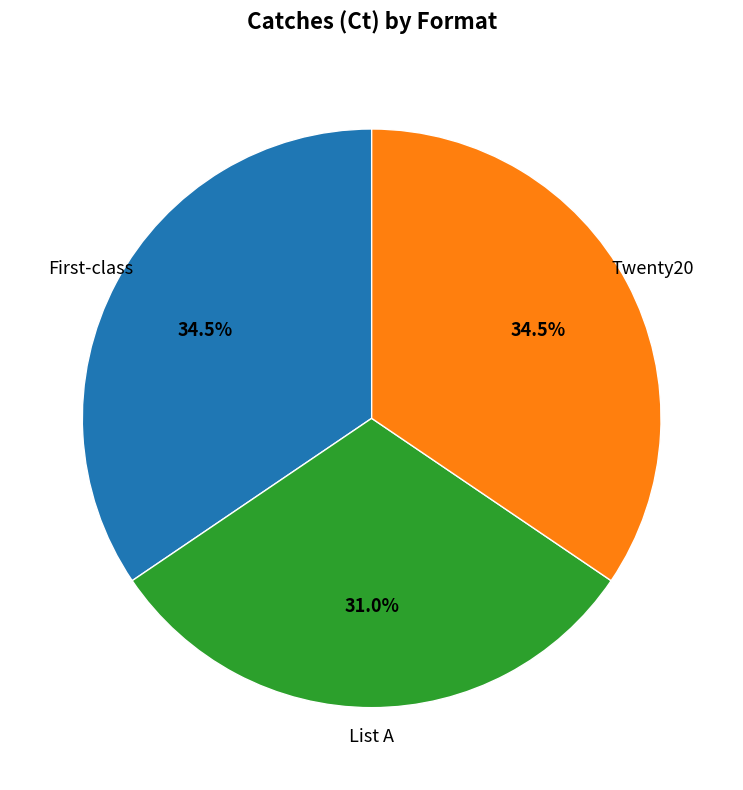

How many slices are in this pie chart?

3